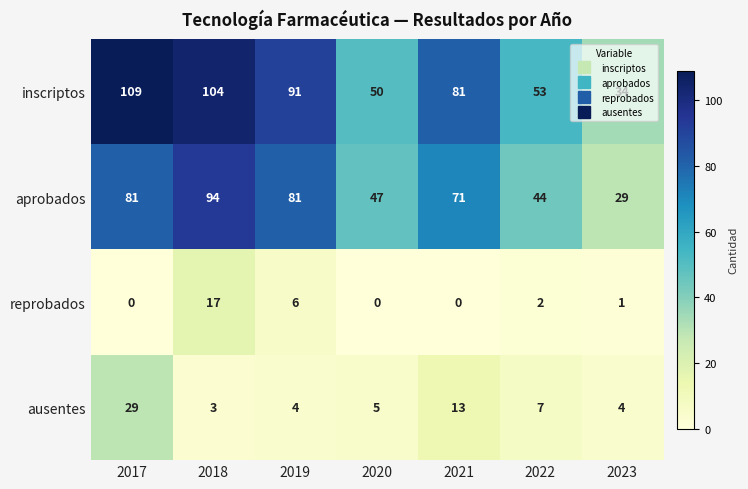

The inscriptos series shows 48 at 2023. True or false?

False